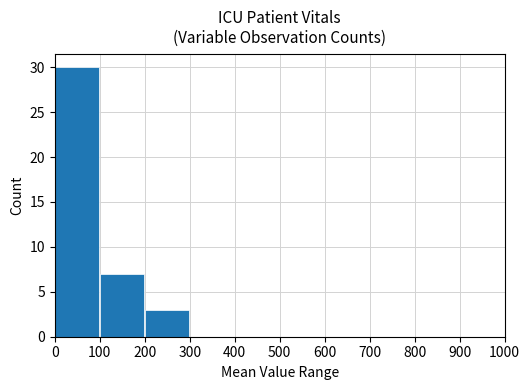

What is the change in value from 100 to 900?

-7